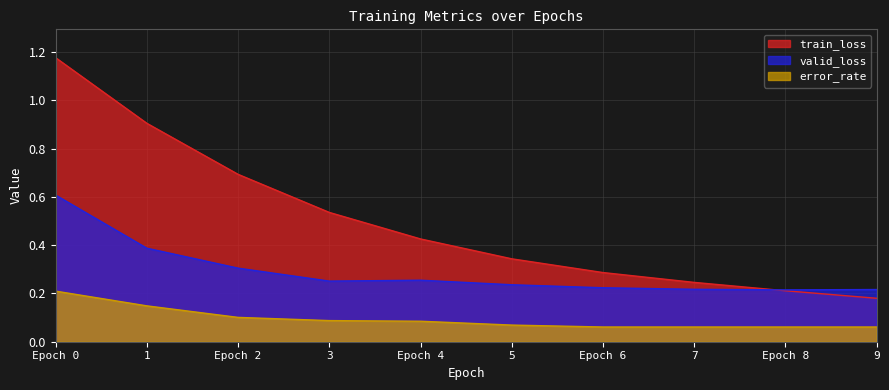

List the labels in order of train_loss value, largest first.

Epoch 0, 1, Epoch 2, 3, Epoch 4, 5, Epoch 6, 7, Epoch 8, 9